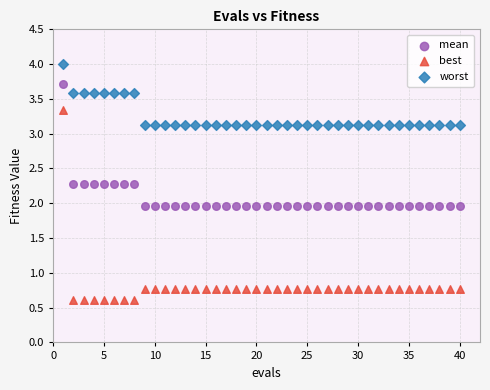

Which series reaches the maximum Y coordinate?

worst